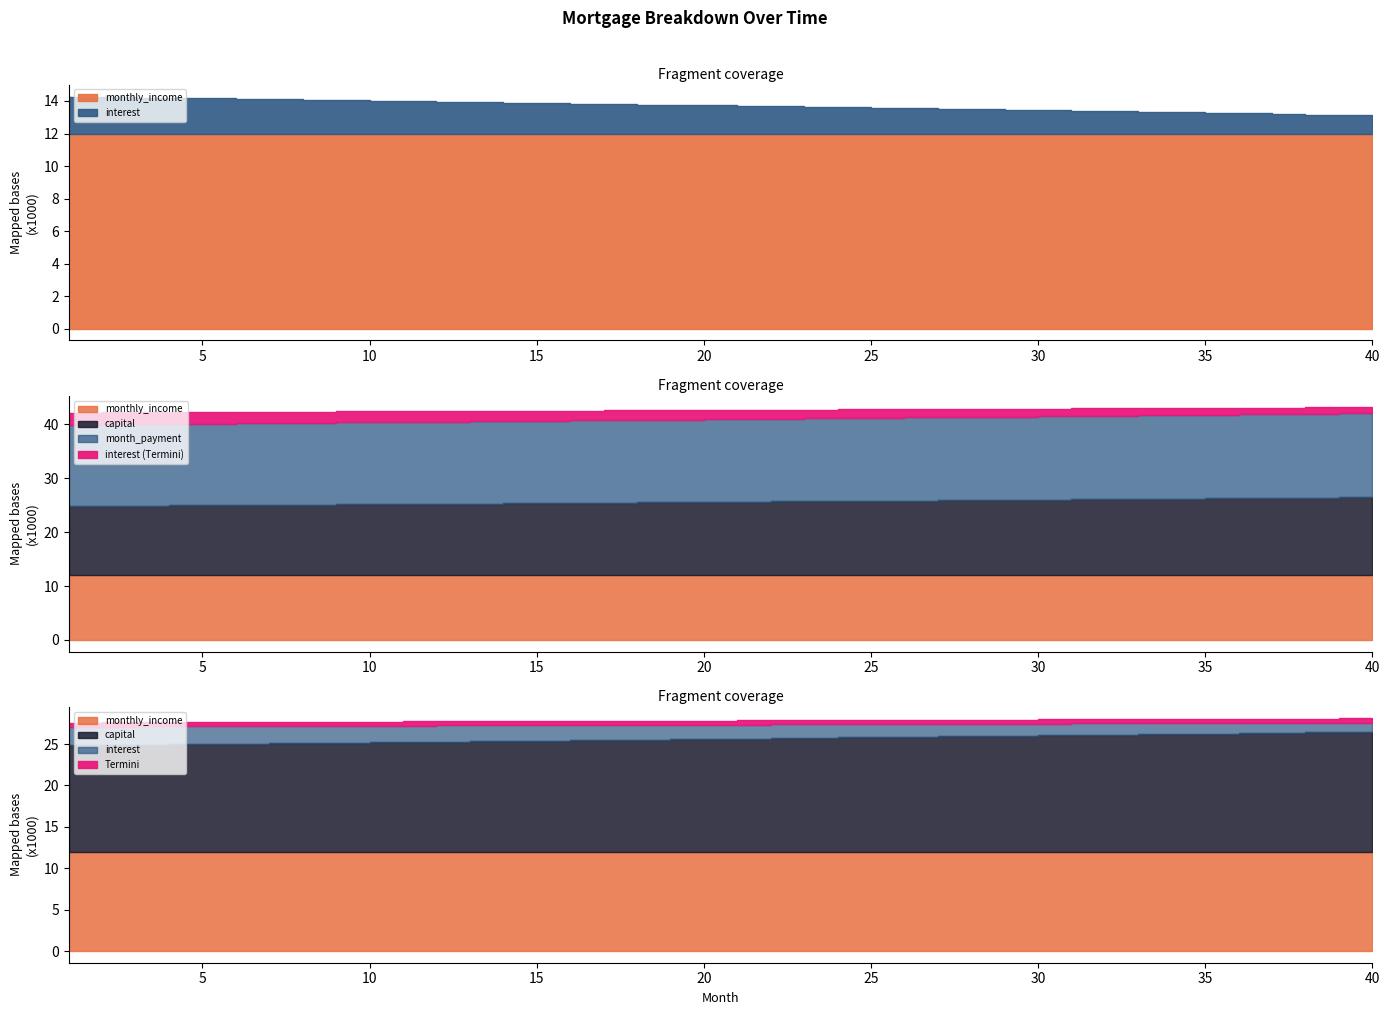

What is the value of the capital point at the 6th from the left?

13002.5